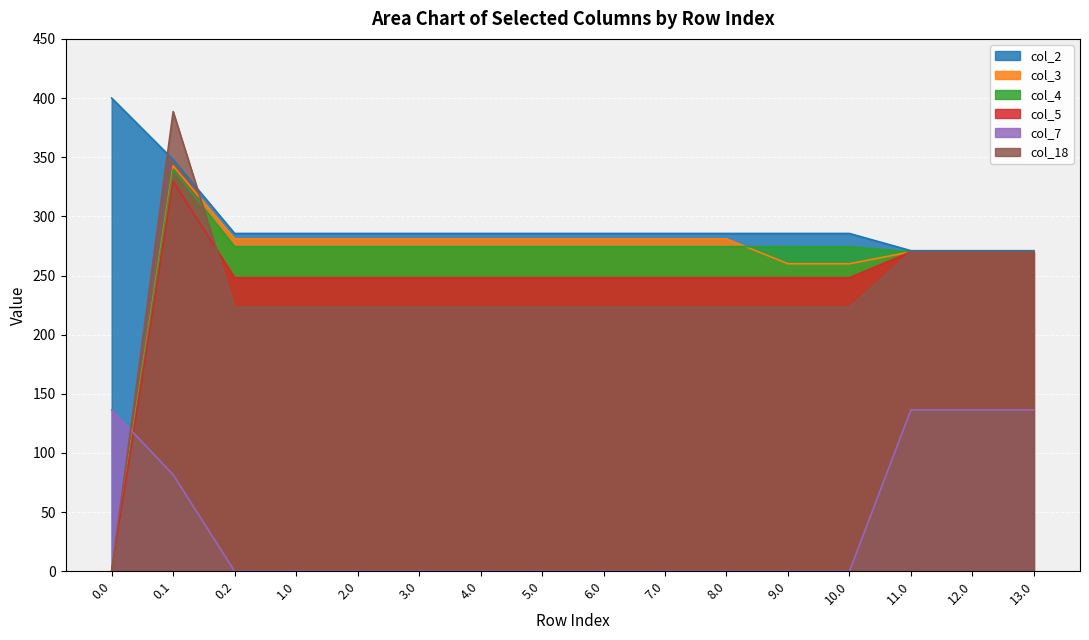

Which series changed the most between 7.0 and 13.0?

col_7